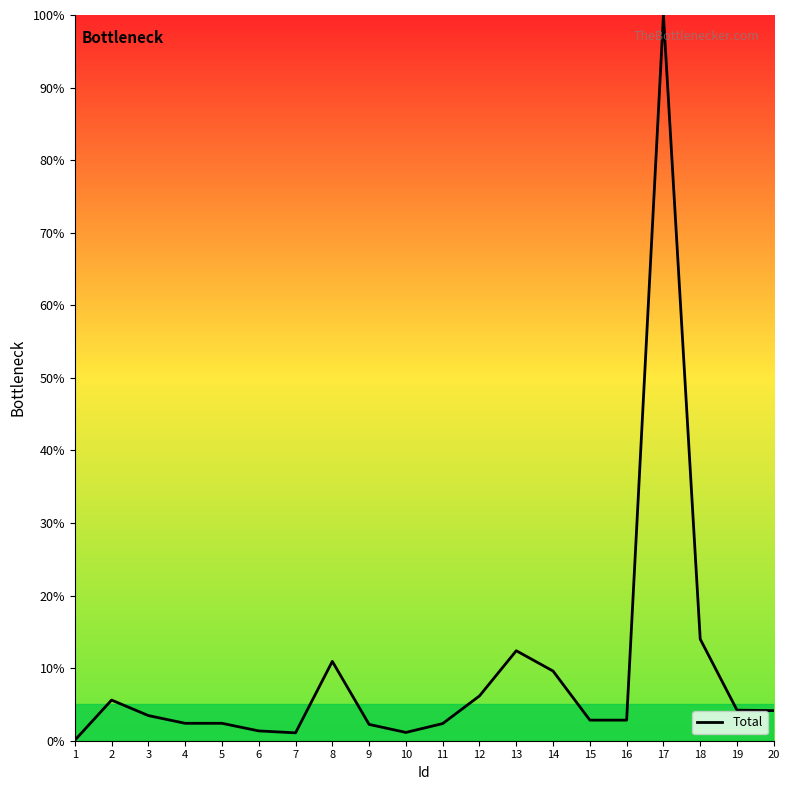

True or false: the data shows 2.4 at 4.

True